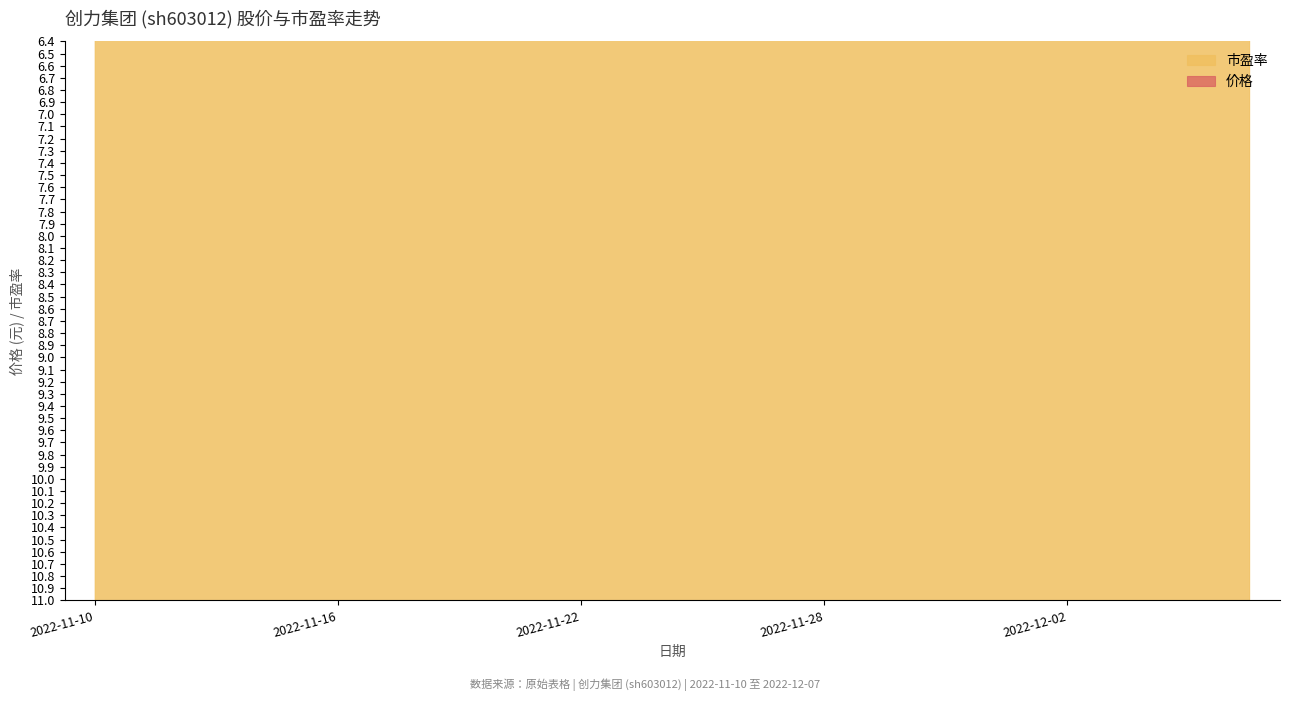

How many lines are shown in the chart?

2